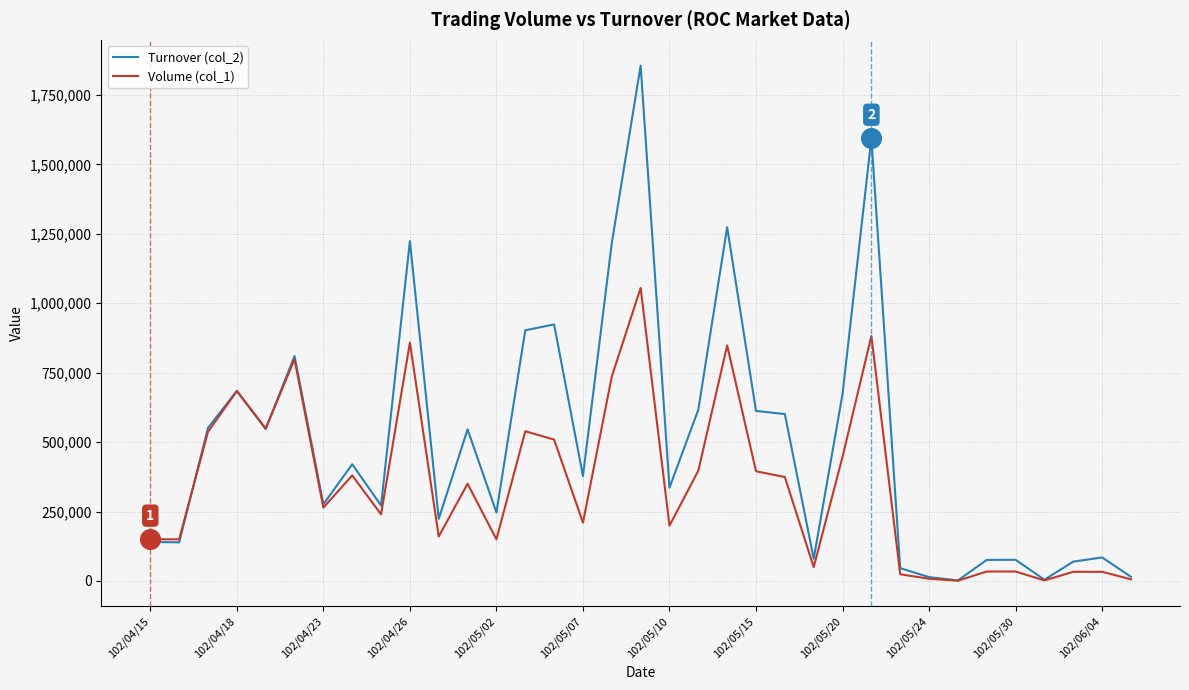

Which series has the largest total across all categories?

Turnover (col_2)